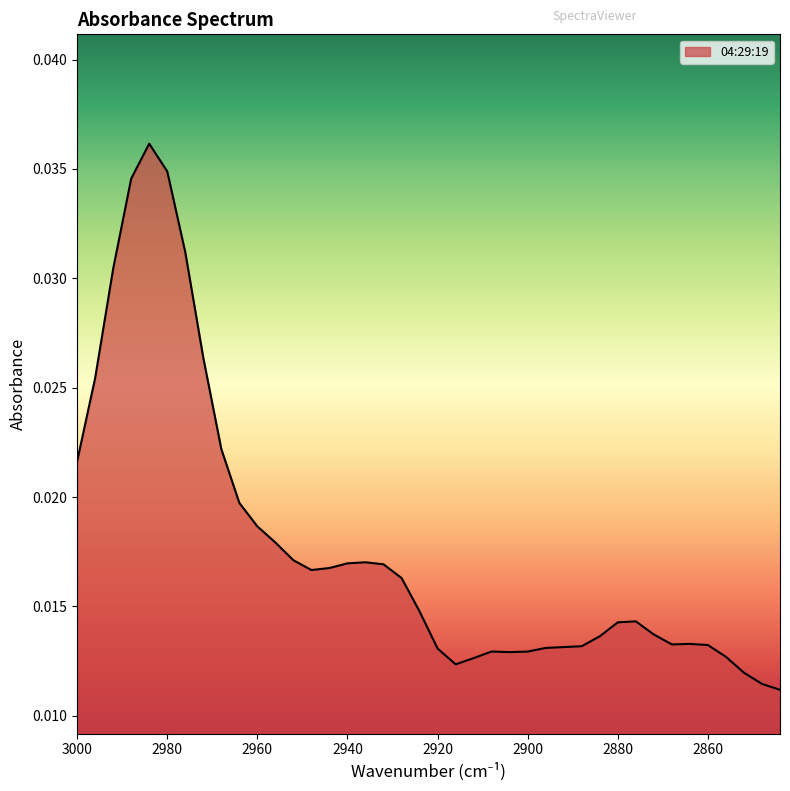

Rank the categories by value from lowest to highest.

2844, 2848, 2852, 2916, 2912, 2856, 2904, 2900, 2908, 2920, 2896, 2892, 2888, 2860, 2868, 2864, 2884, 2872, 2880, 2876, 2924, 2928, 2948, 2944, 2932, 2940, 2936, 2952, 2956, 2960, 2964, 3000, 2968, 2996, 2972, 2992, 2976, 2988, 2980, 2984